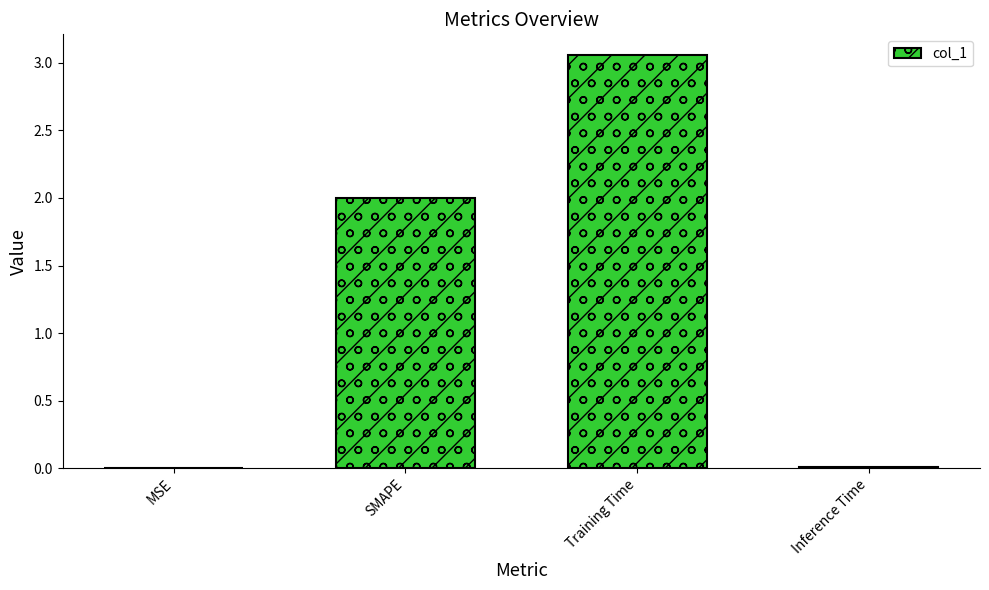

What is the sum of all values?

5.1